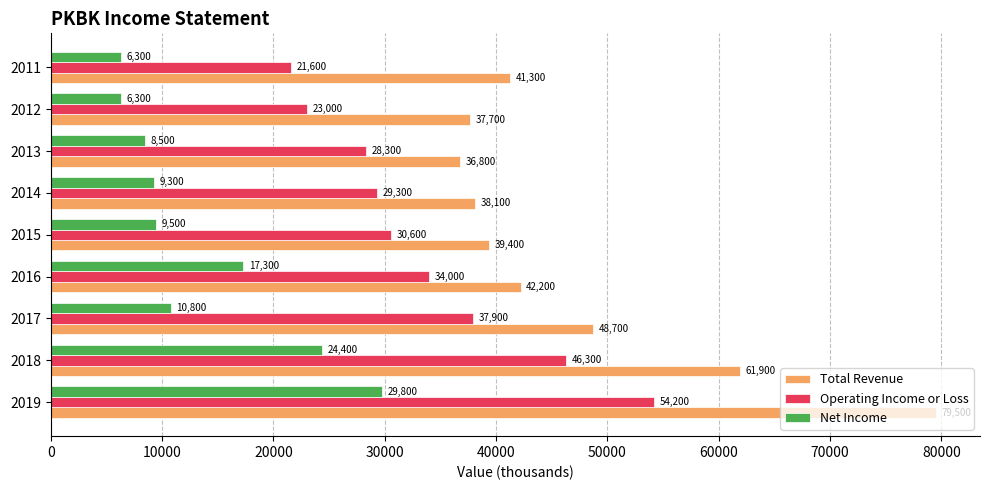

What is the spread (max minus min) of values at 2014?

28800